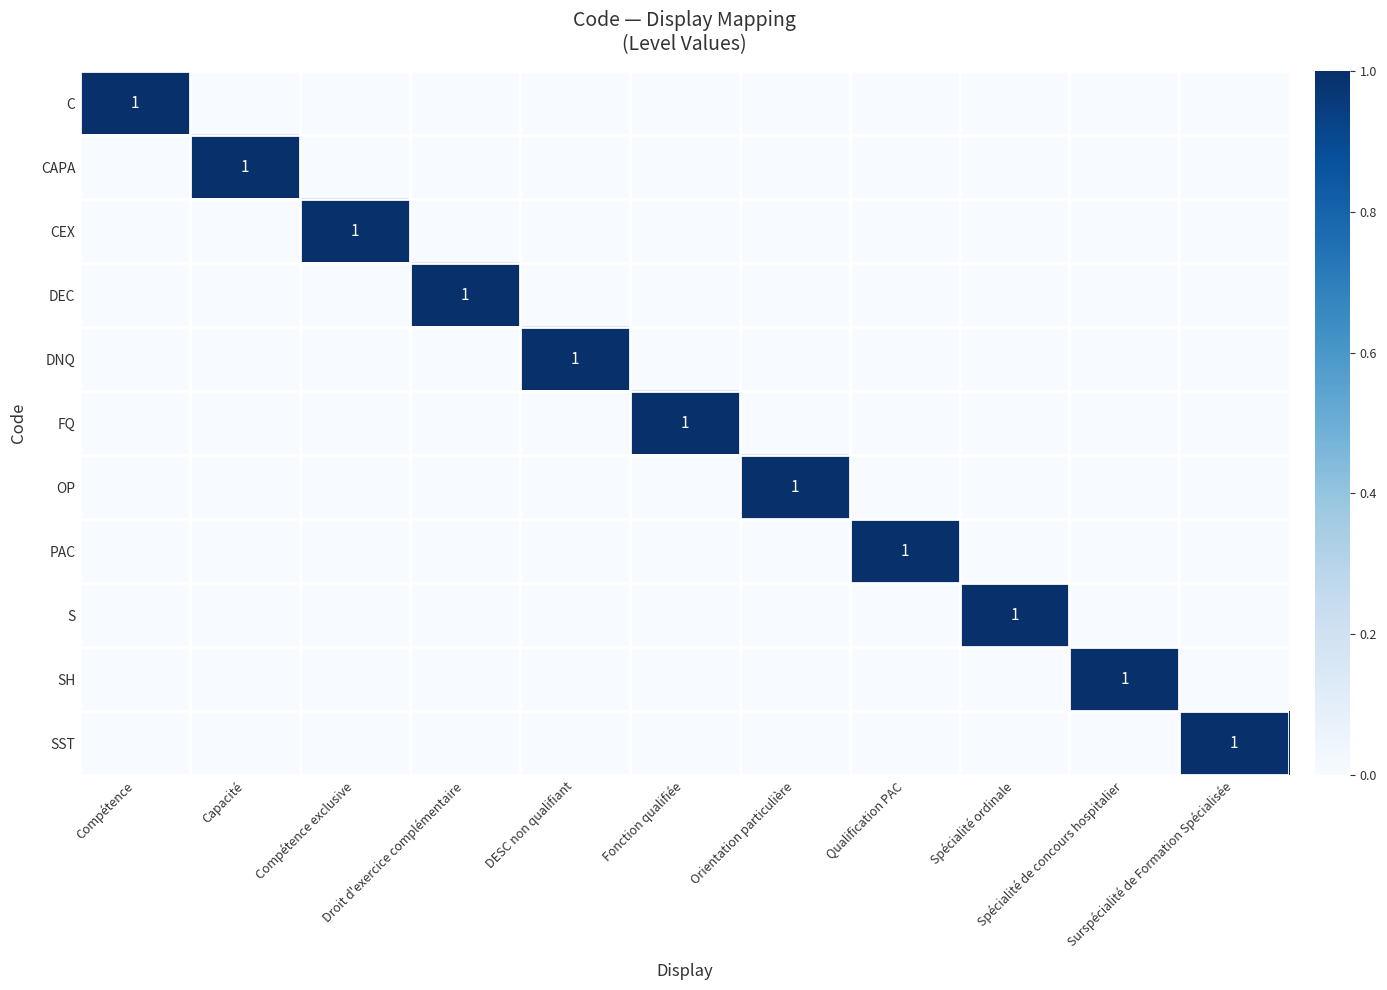

What is the spread (max minus min) of values at Fonction qualifiée?

1